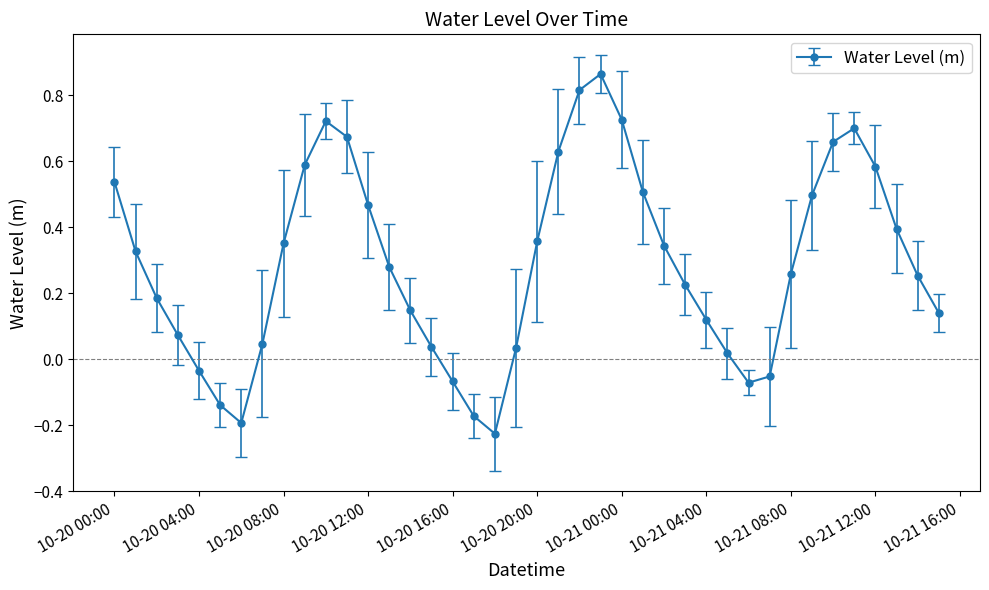

What is the sum of all values?

11.6